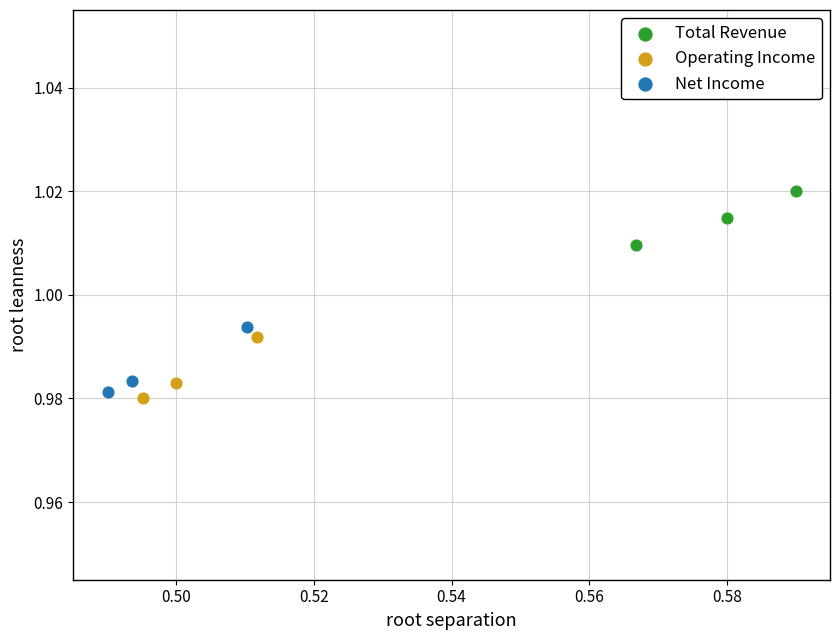

Which series contains the lowest Y value?

Operating Income